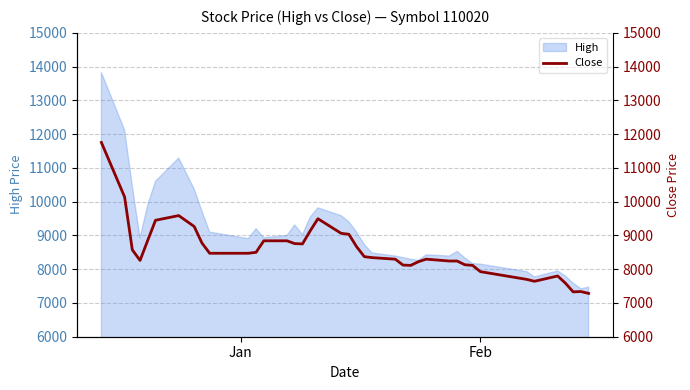

What is the maximum value for High?

13828